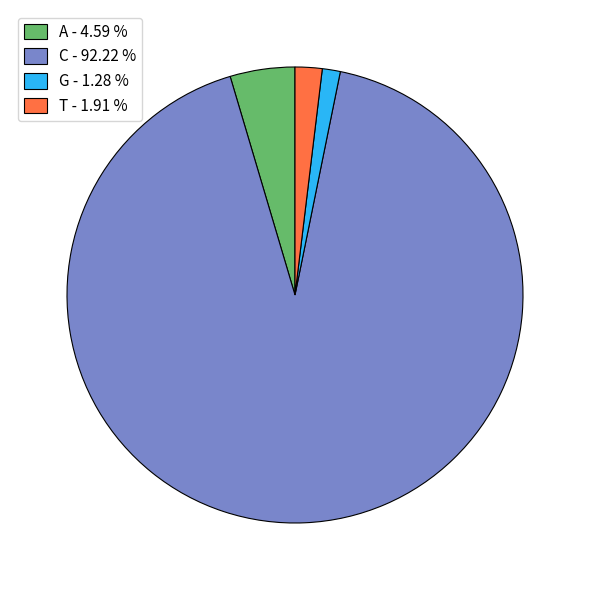

Which slice is the smallest?

G